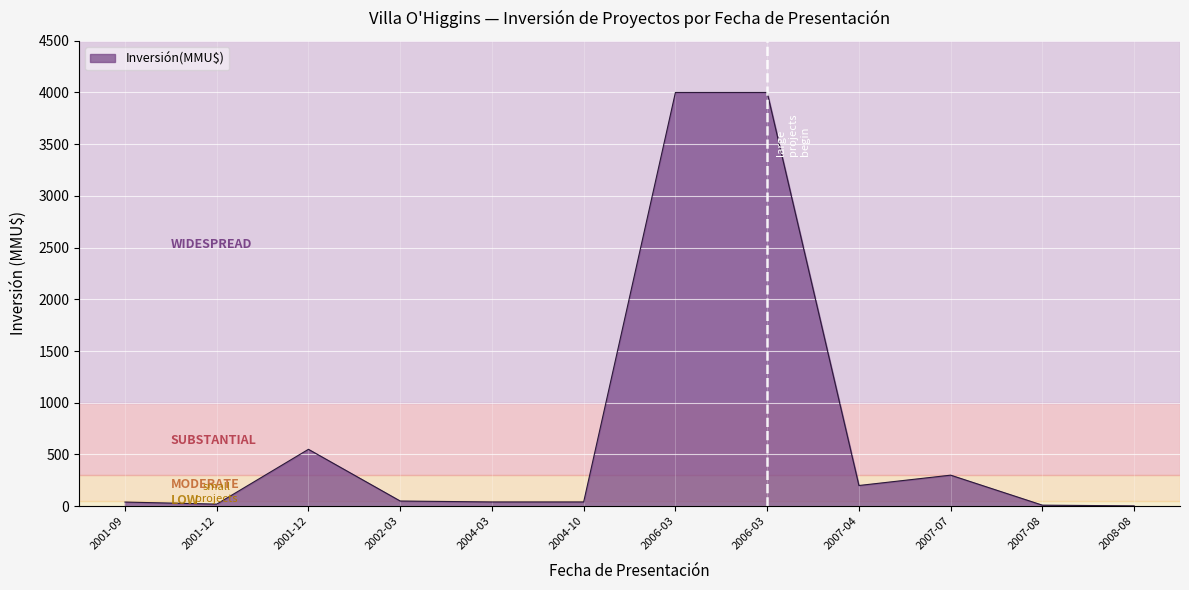

How many lines are shown in the chart?

1